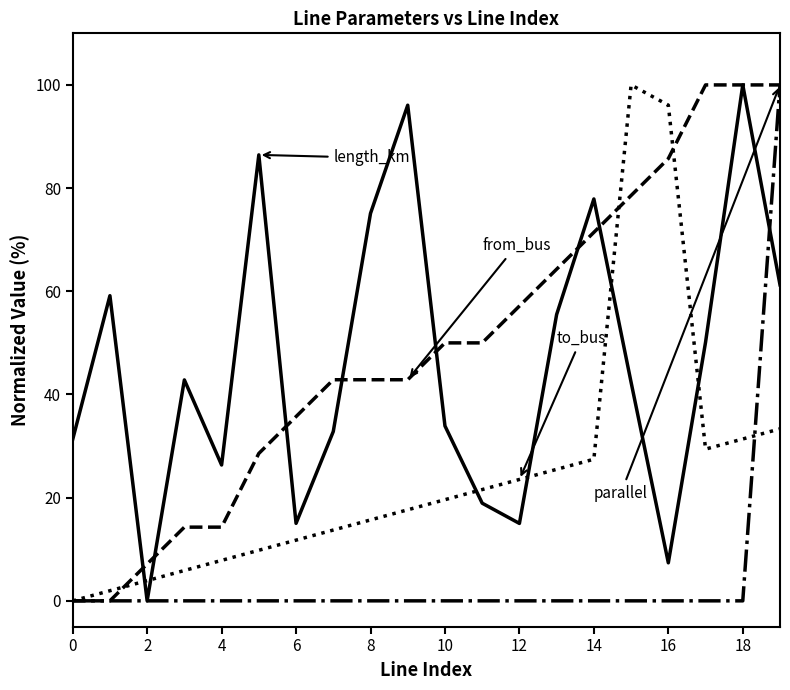

What is the maximum value shown in the chart?

100.0